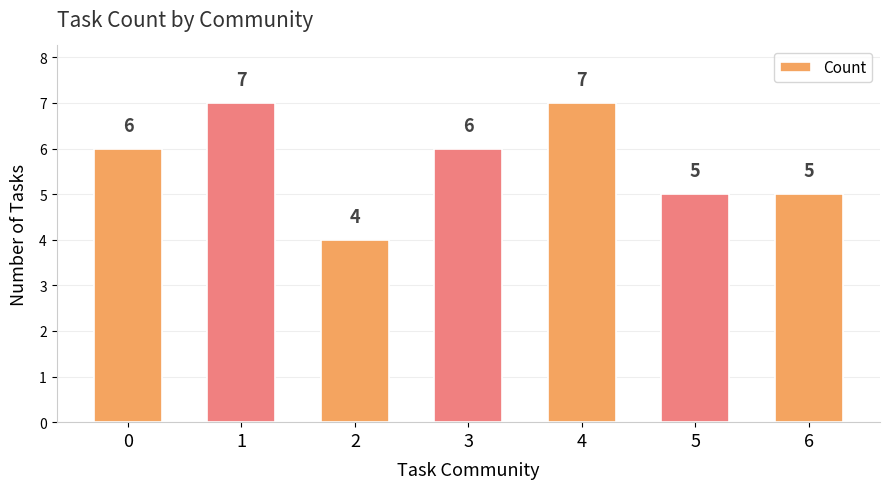

Reading left to right, list all the values displayed in this chart.

0=6	1=7	2=4	3=6	4=7	5=5	6=5